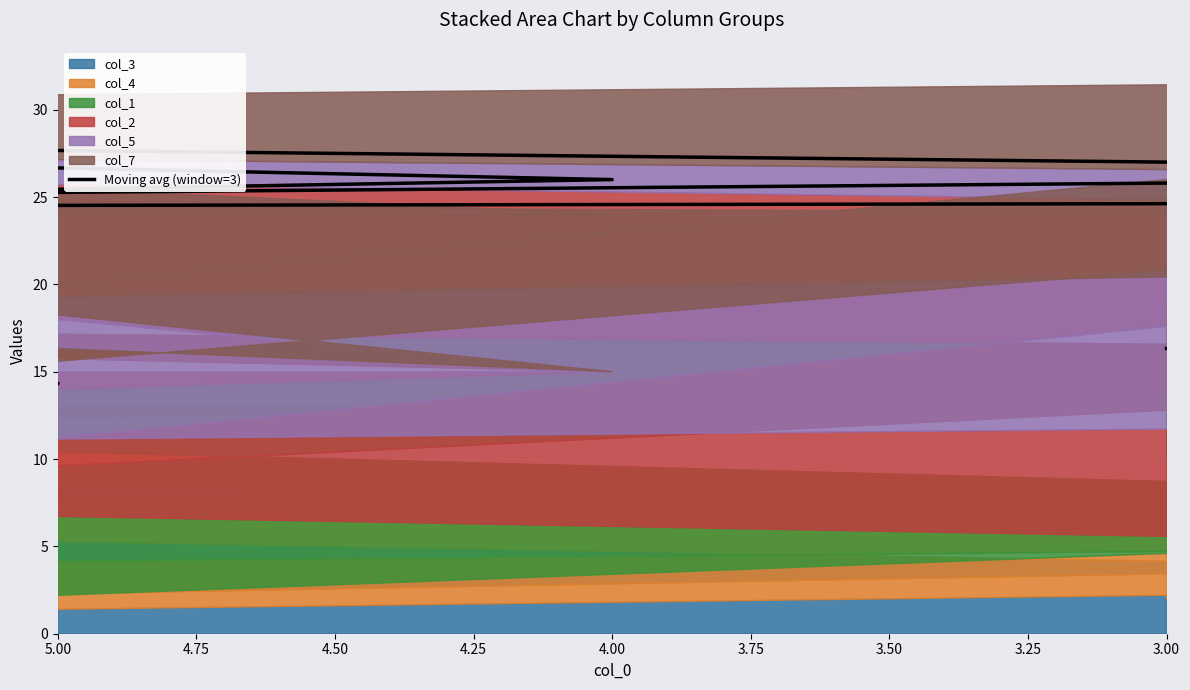

Reading left to right, transcribe all the data shown in this chart.

14.3	25.0	26.3	28.7	26.0	24.3	24.3	24.7	16.3